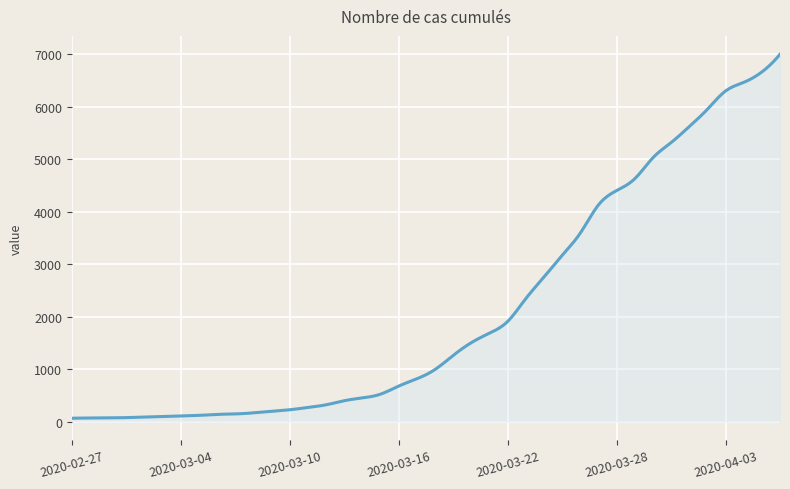

What is the greatest value displayed?

7004.0